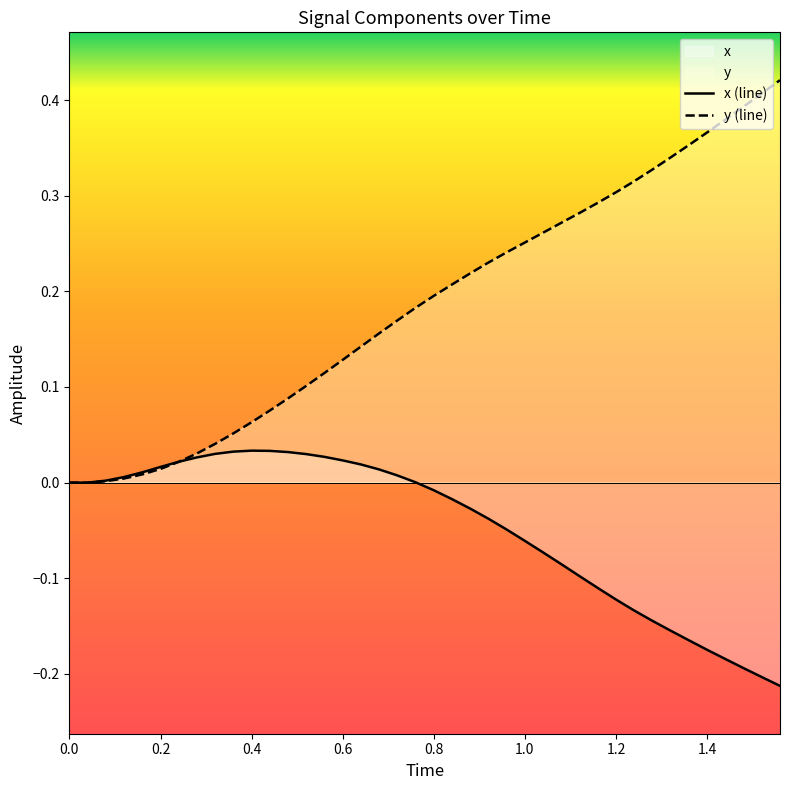

What is the highest value of the y (line) series?

0.4